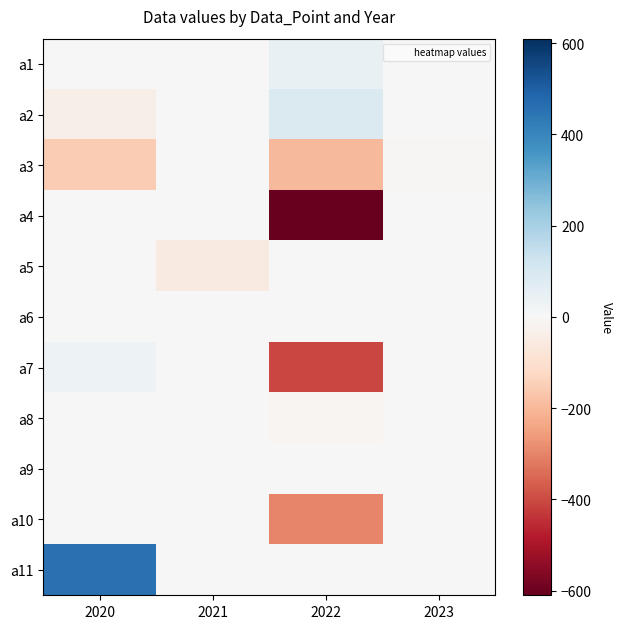

At 2020, list the series in order from largest to smallest.

a11, a7, a1, a4, a5, a6, a8, a9, a10, a2, a3